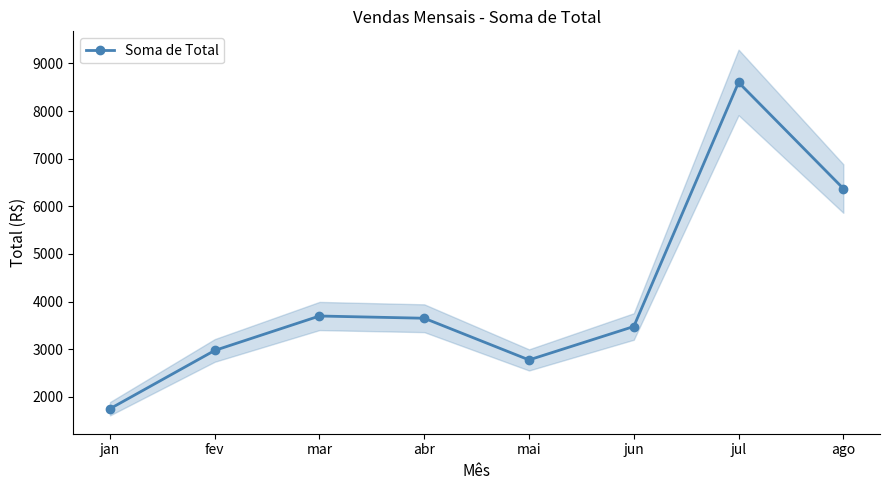

Rank the categories by value from highest to lowest.

jul, ago, mar, abr, jun, fev, mai, jan